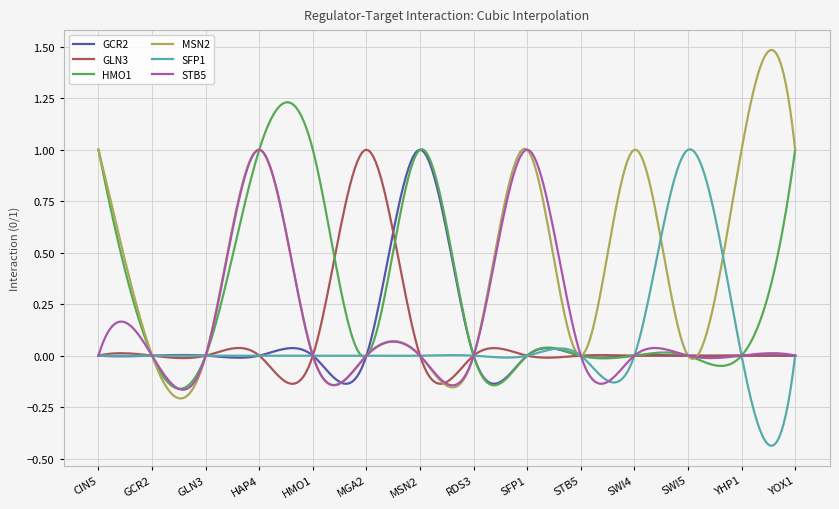

Which series has the widest spread of values?

MSN2